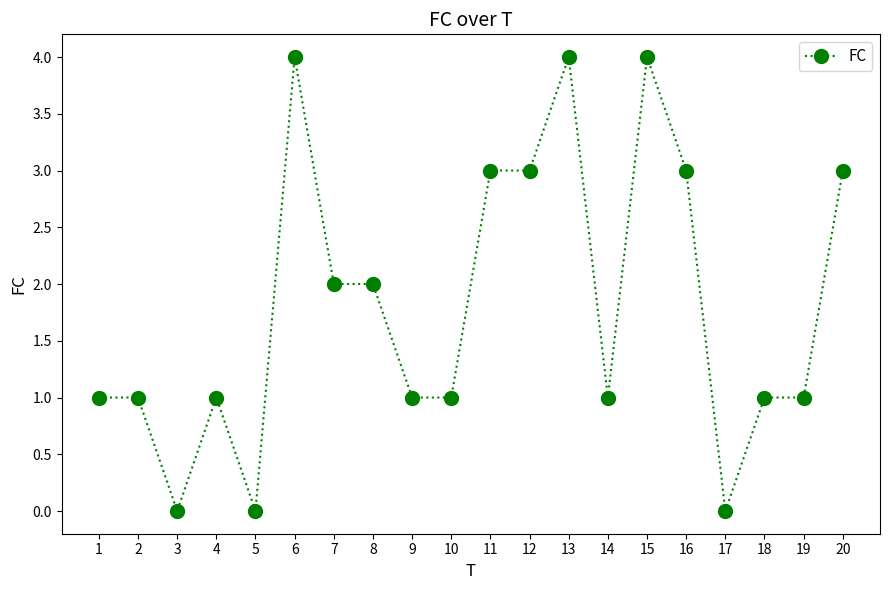

Is this an area chart (filled region under the line)?

No